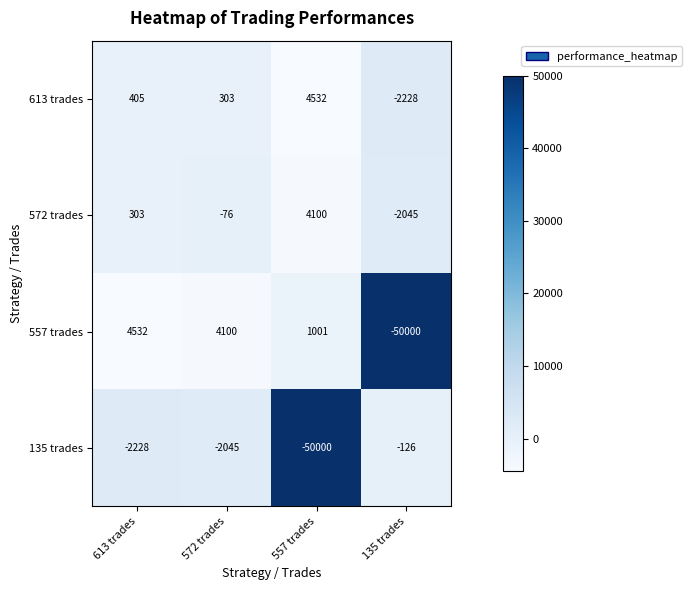

What is the spread (max minus min) of values at 613 trades?

6760